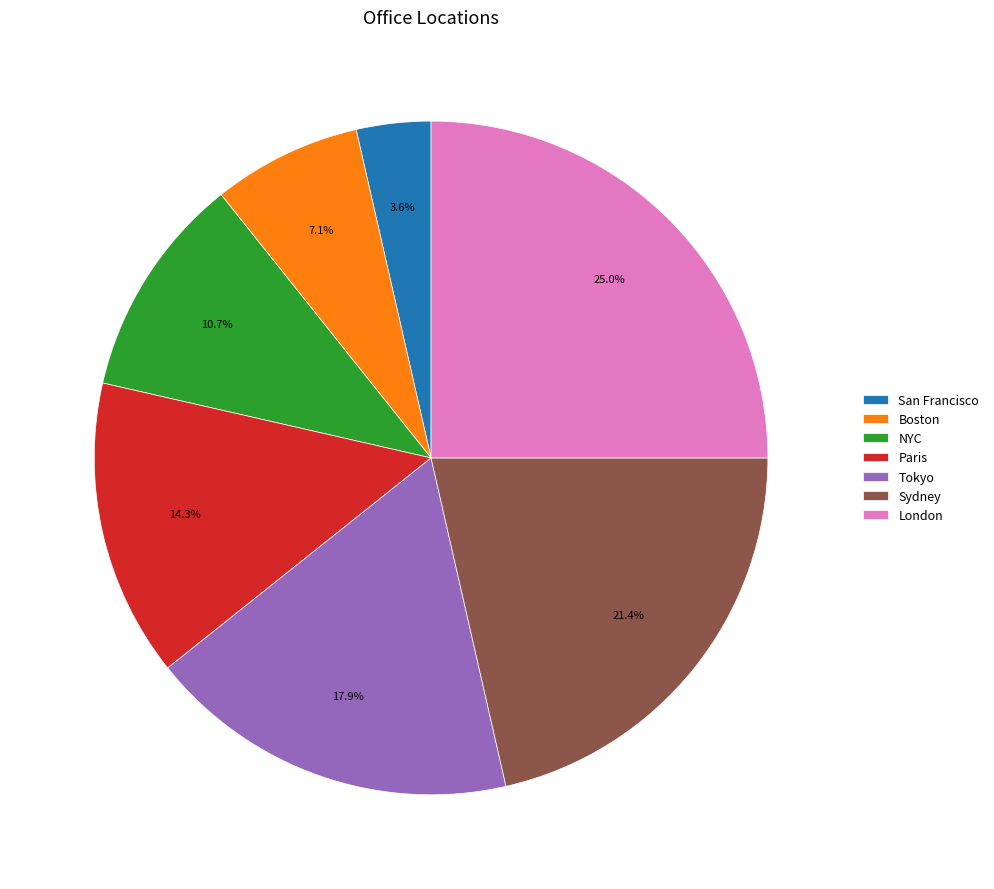

How many slices are in this pie chart?

7